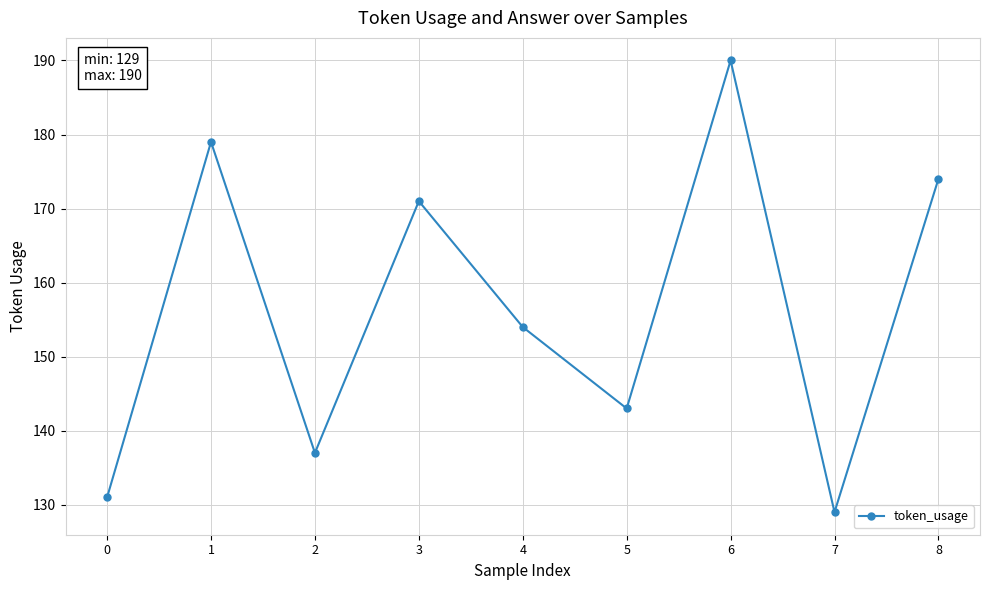

What is the sum of the values at 1 and 7?

308